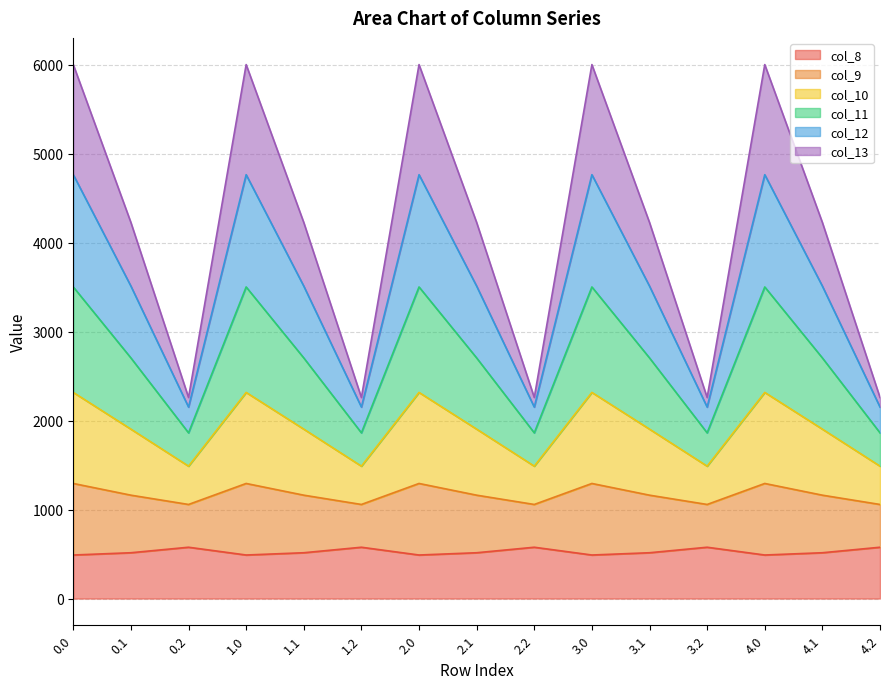

List the labels in order of col_10 value, largest first.

0.0, 1.0, 2.0, 3.0, 4.0, 0.1, 1.1, 2.1, 3.1, 4.1, 0.2, 1.2, 2.2, 3.2, 4.2